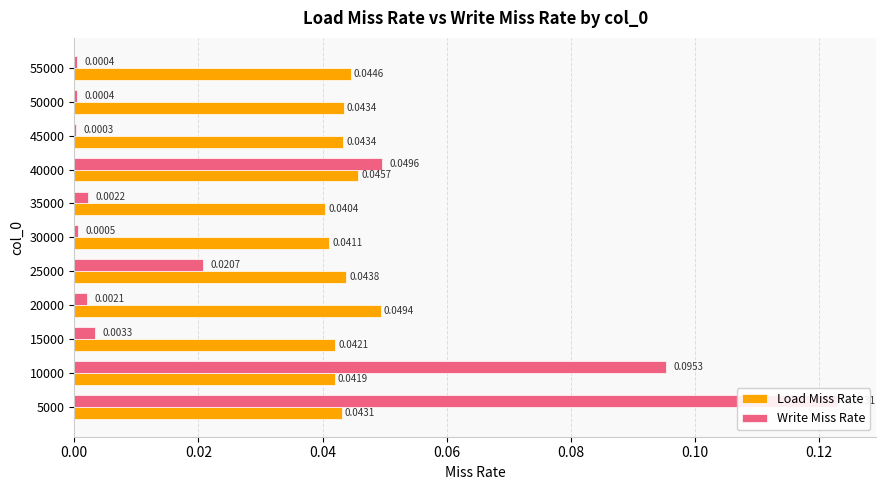

Are the bars grouped side by side (vs. stacked)?

Yes